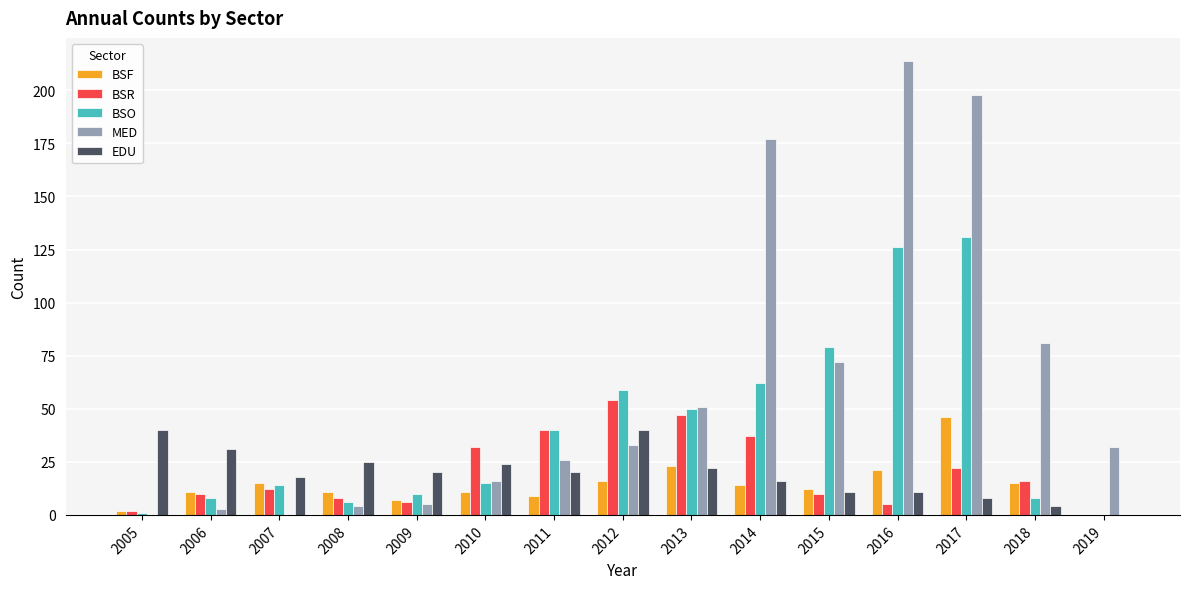

At which category is the sum across all series the highest?

2017